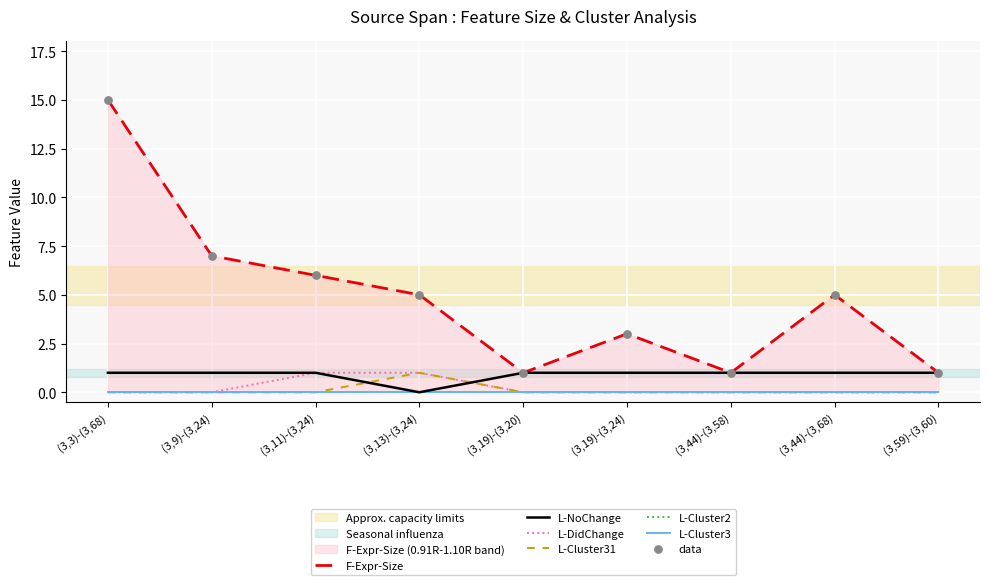

Which series reaches the minimum Y coordinate?

L-NoChange